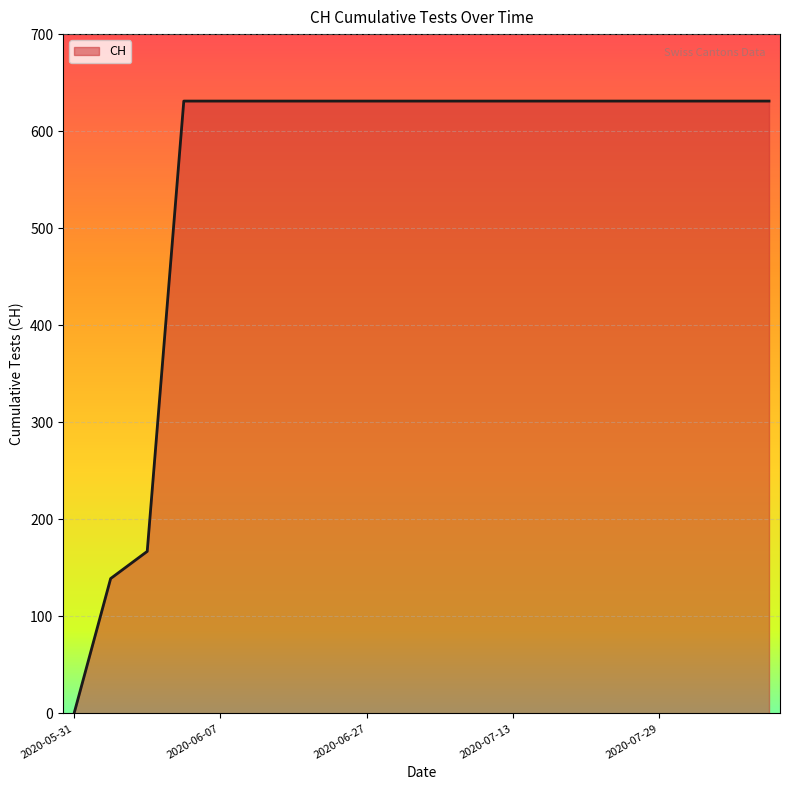

What is the difference between the maximum and minimum values?

631